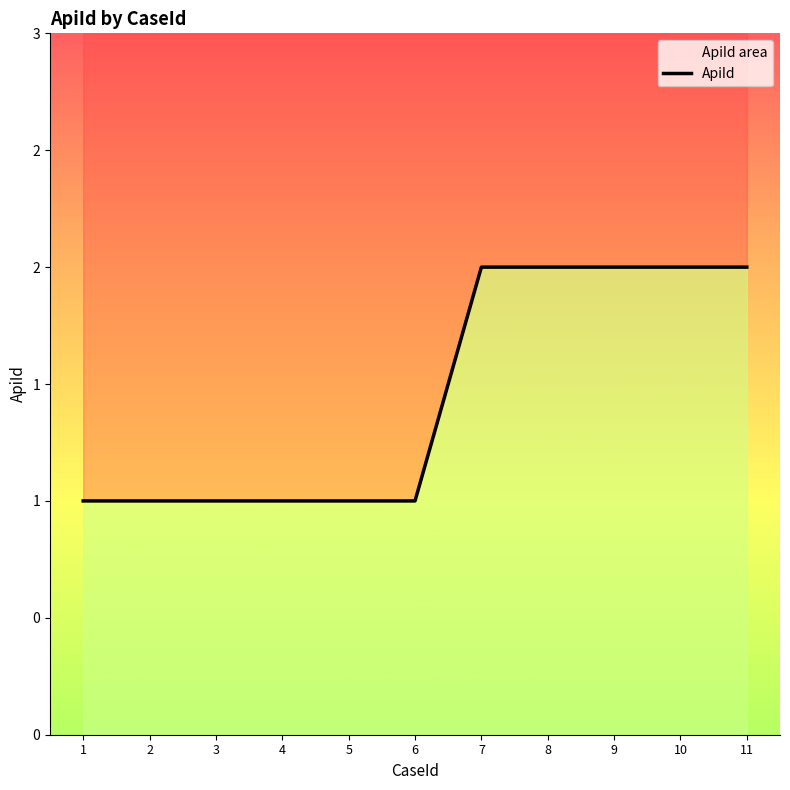

List the labels in order of value, largest first.

7, 8, 9, 10, 11, 1, 2, 3, 4, 5, 6